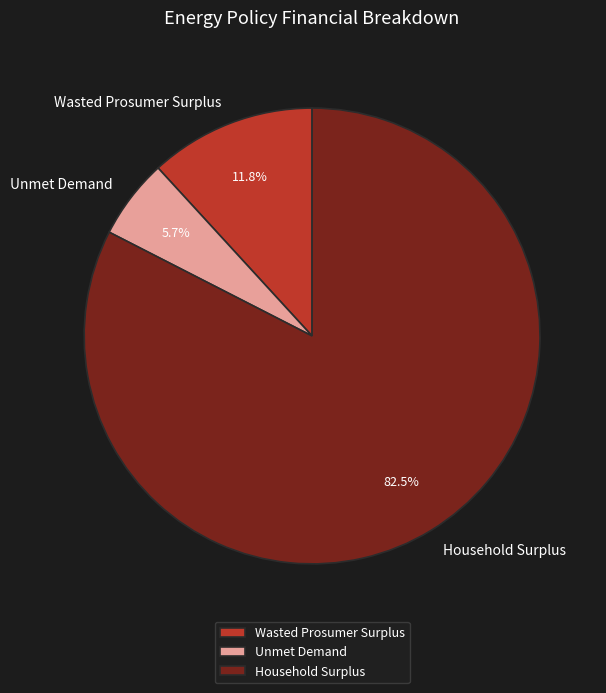

Which category has the biggest portion of the pie?

Household Surplus